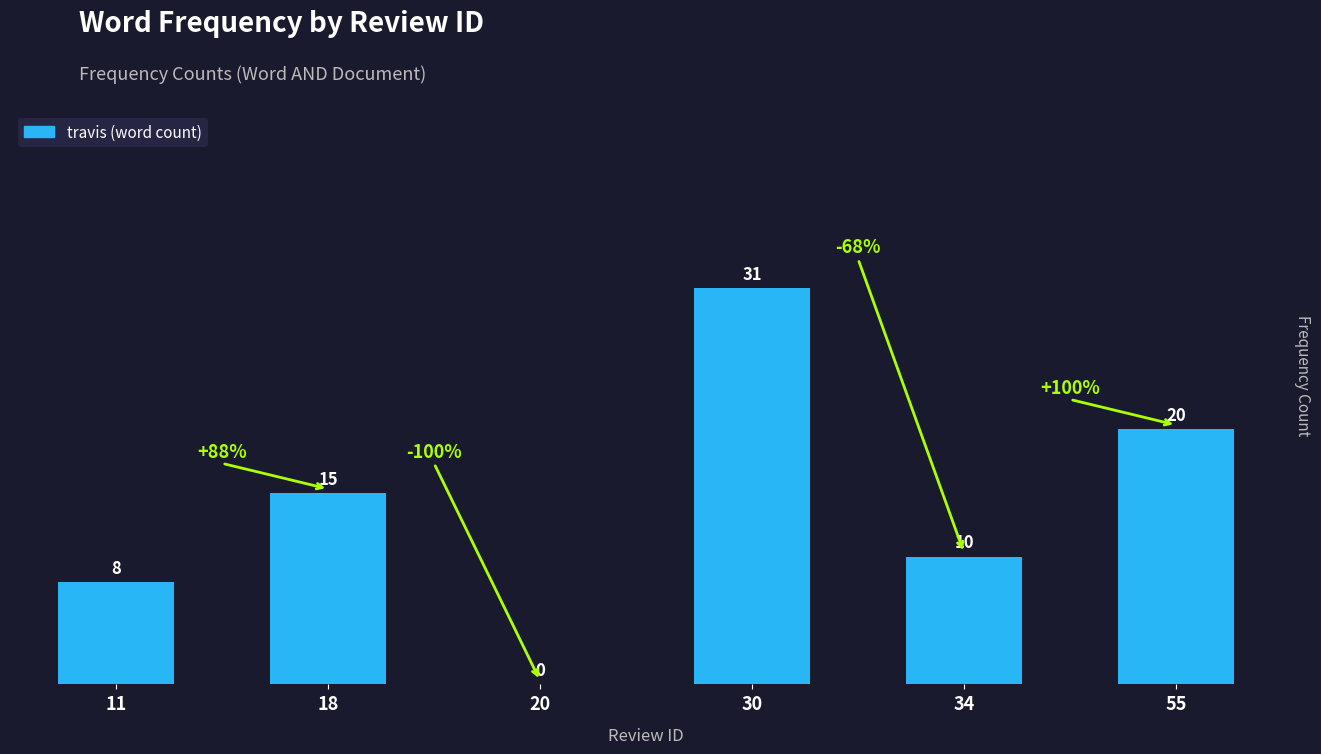

What is the change in value from 30 to 34?

-21